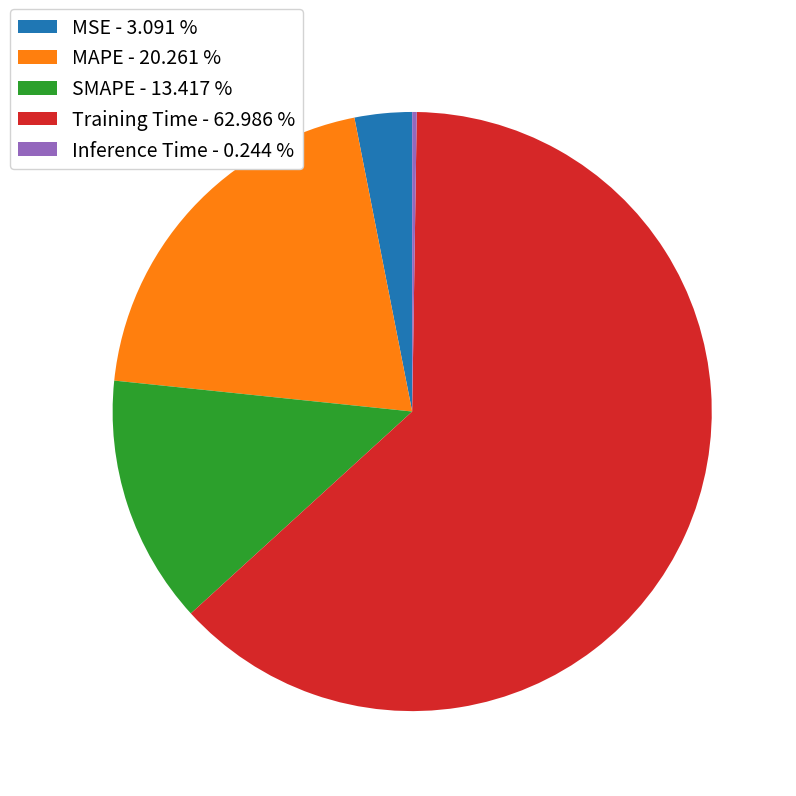

Does Training Time - 62.986 % represent more than half of the total?

Yes